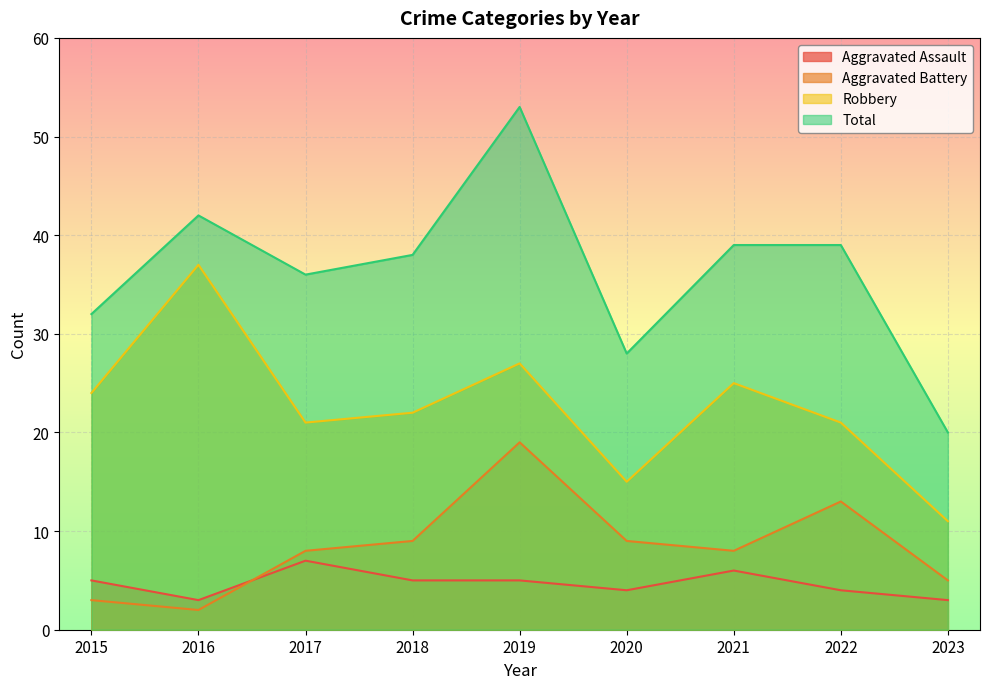

Which label corresponds to the smallest value in the chart?

2016